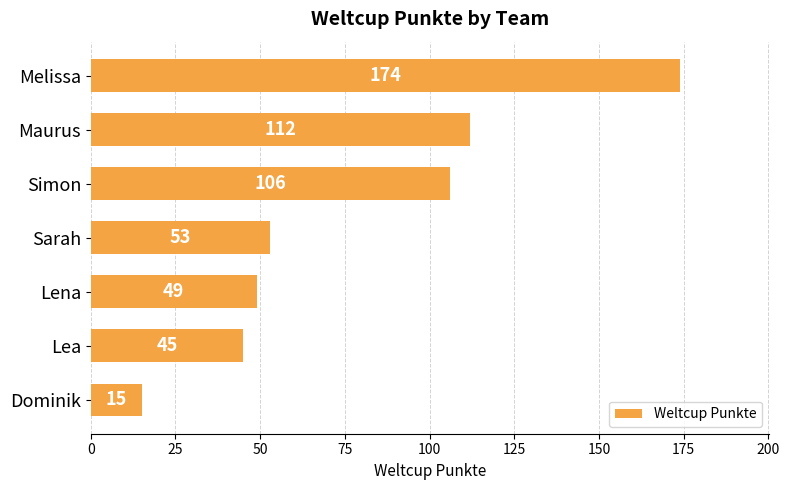

What is the sum of the values at Maurus and Dominik?

127